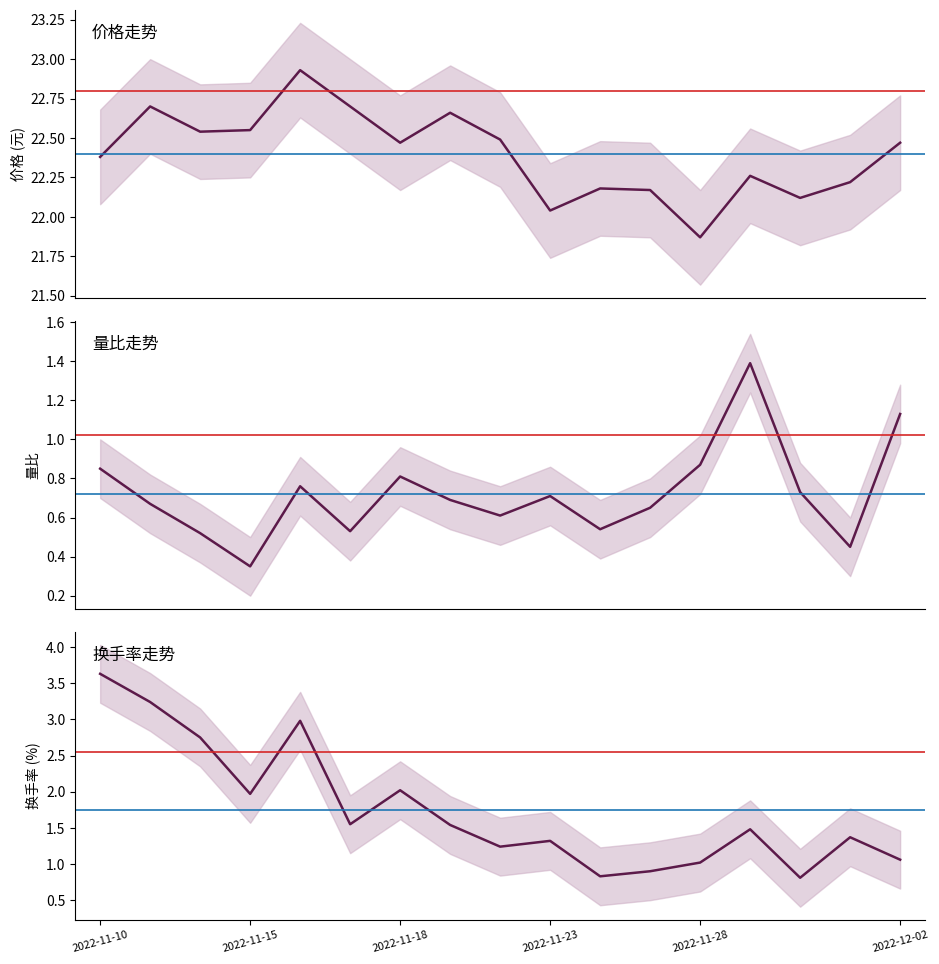

What is the sum of all 换手率 values?

29.7